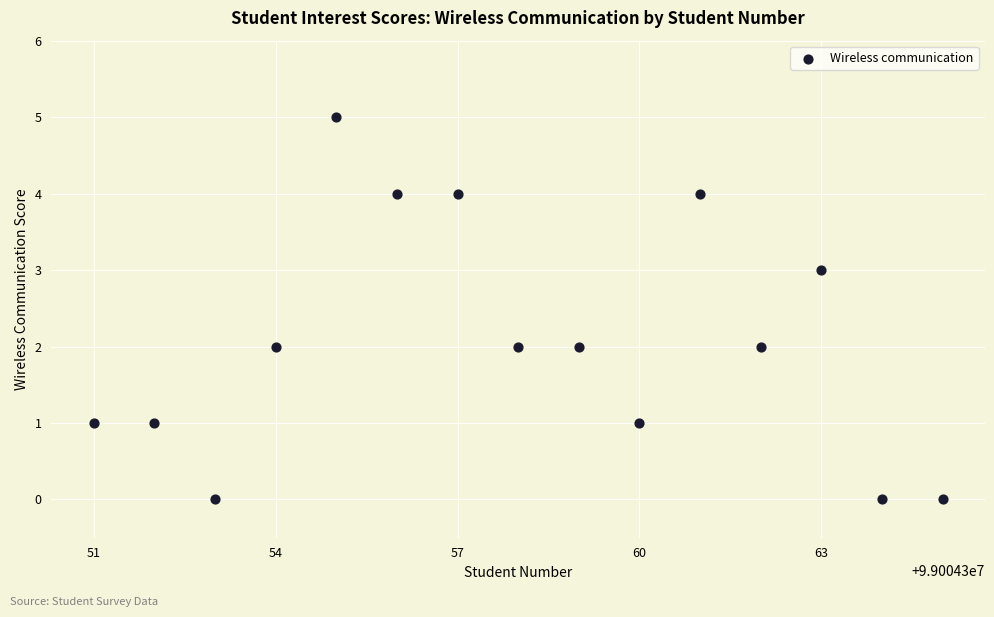

What is the range of X values (max minus min)?

14